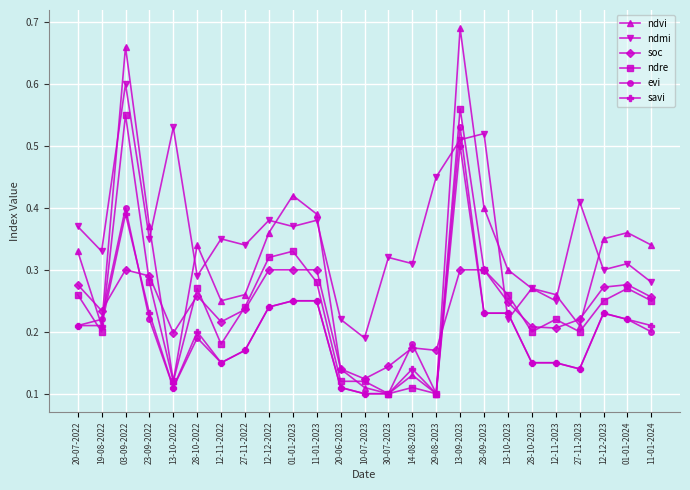

How many series are shown in this chart?

6